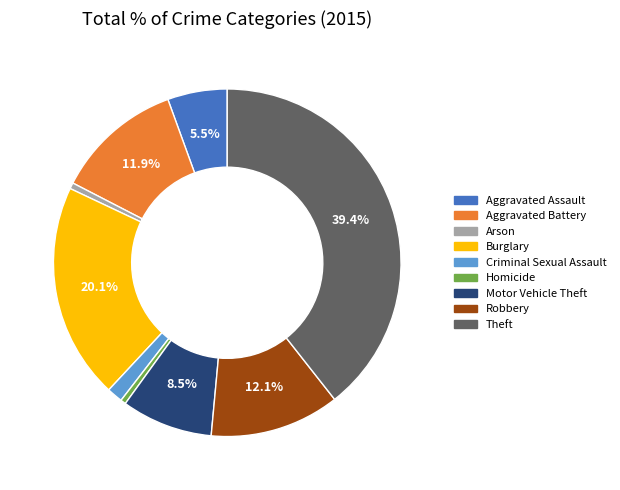

Combined, do Arson and Theft account for over 50%?

No